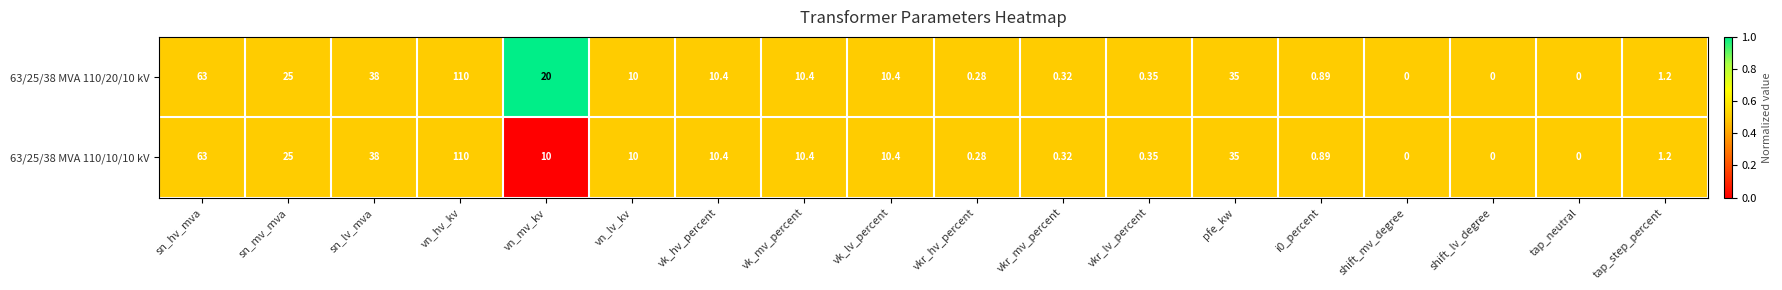

At which category is the sum across all series the highest?

vn_hv_kv